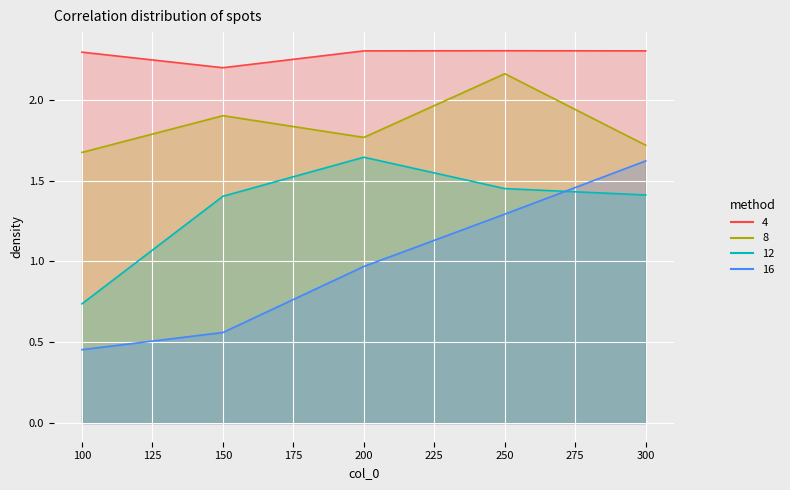

List the series in order of their overall mean, lowest first.

16, 12, 8, 4